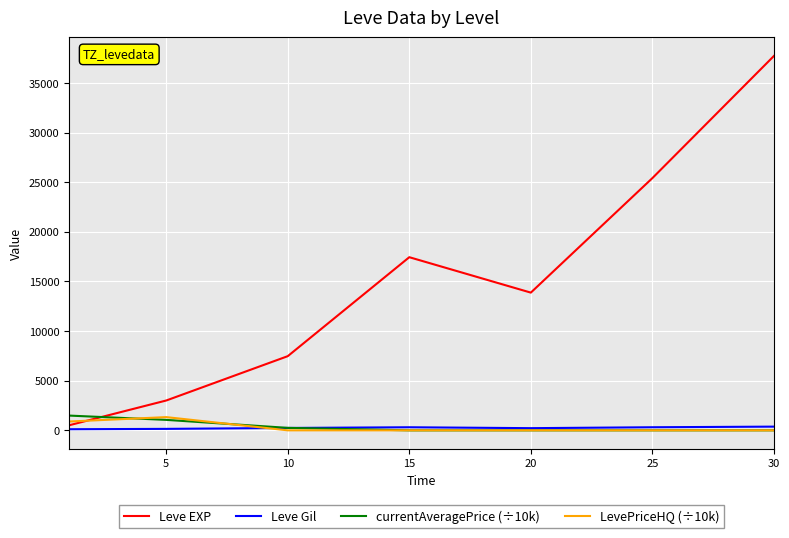

Which series has the largest range (max minus min)?

Leve EXP